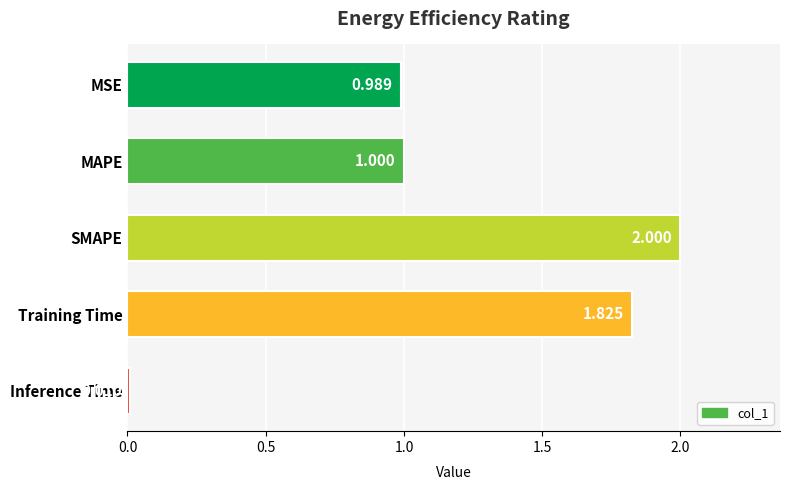

What is the average value?

1.2